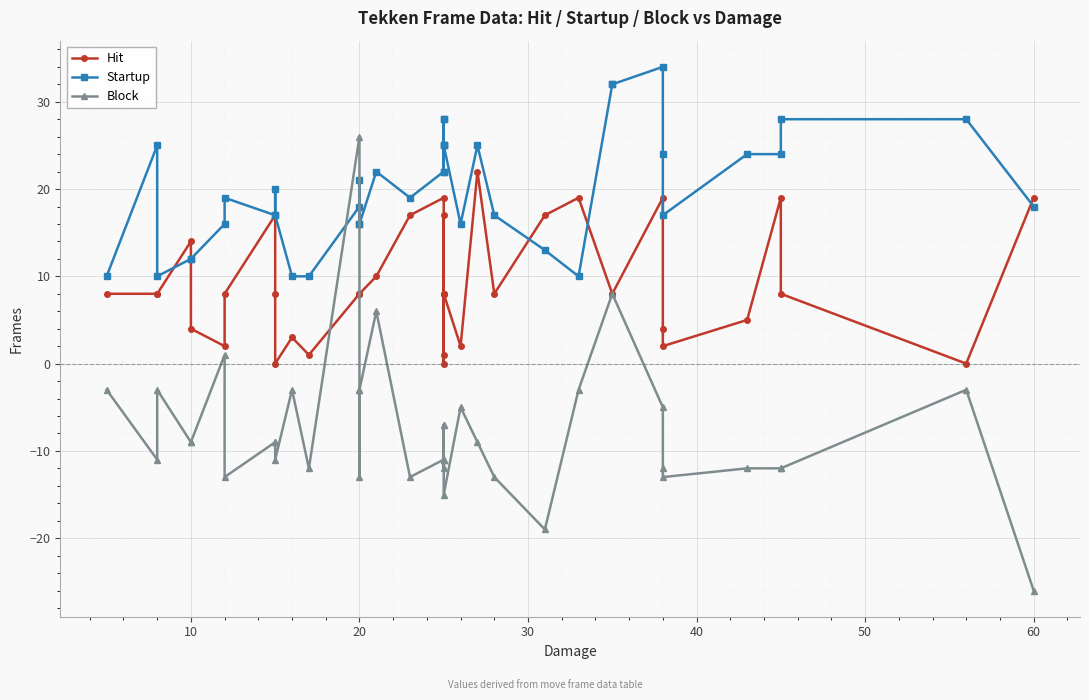

What is the sum of all Block values?

-293